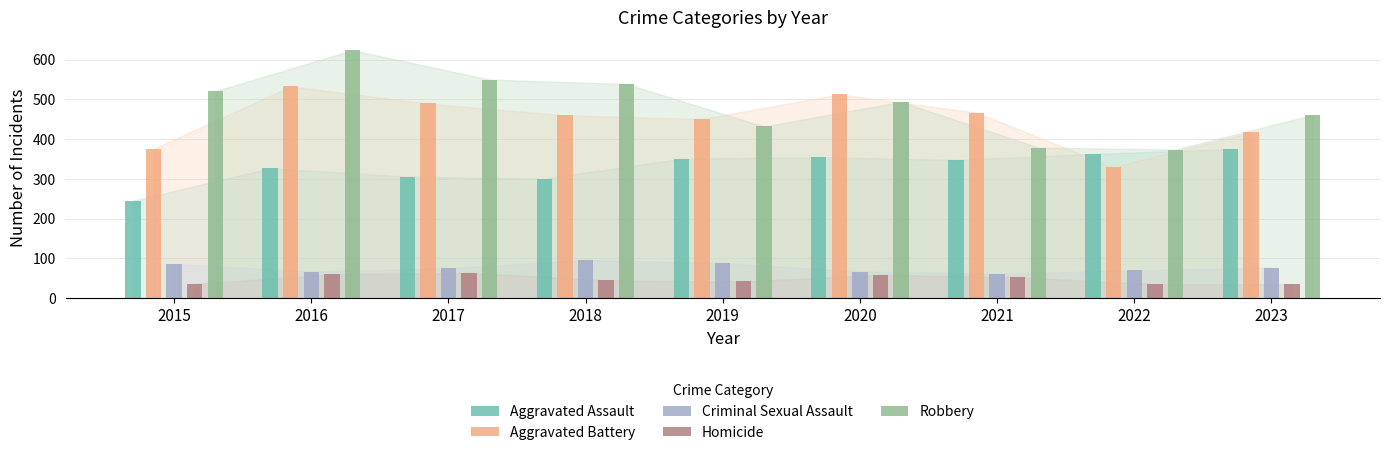

What is the total value across all series at 2016?

1611